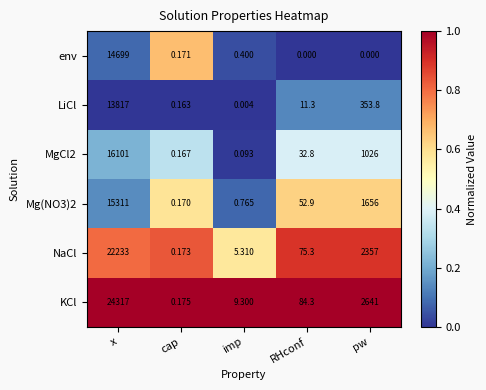

Where does the KCl series first go above 84?

x